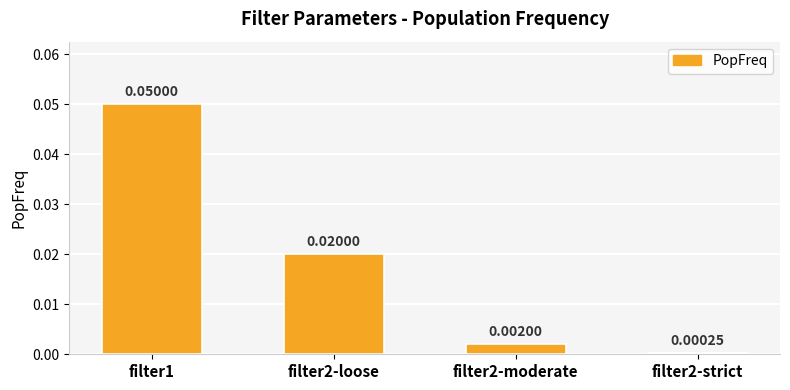

Where is the data nearest to the value 0?

filter2-strict